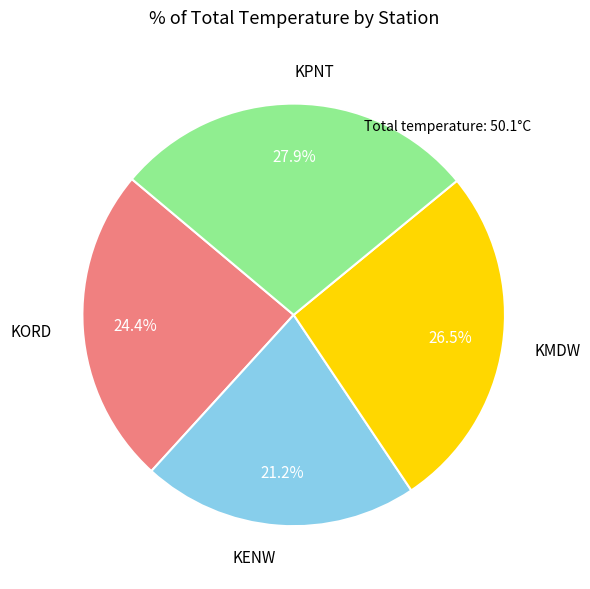

Rank the categories by value from lowest to highest.

KENW, KORD, KMDW, KPNT